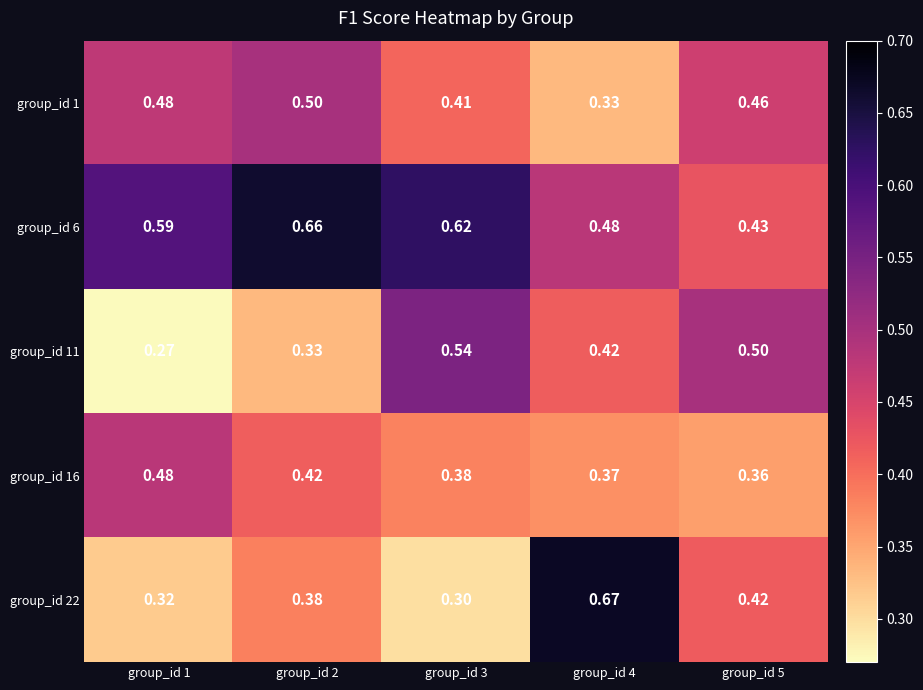

Is the value of group_id 22 at group_id 2 greater than the value of group_id 1 at group_id 5?

No